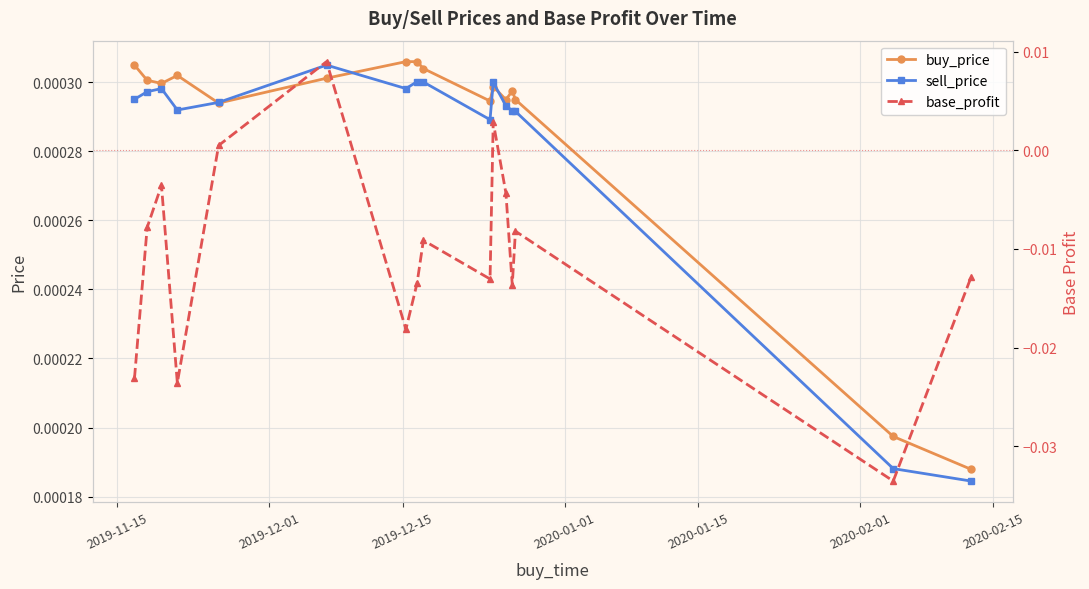

How many buy_price values are between 0 and 1?

16